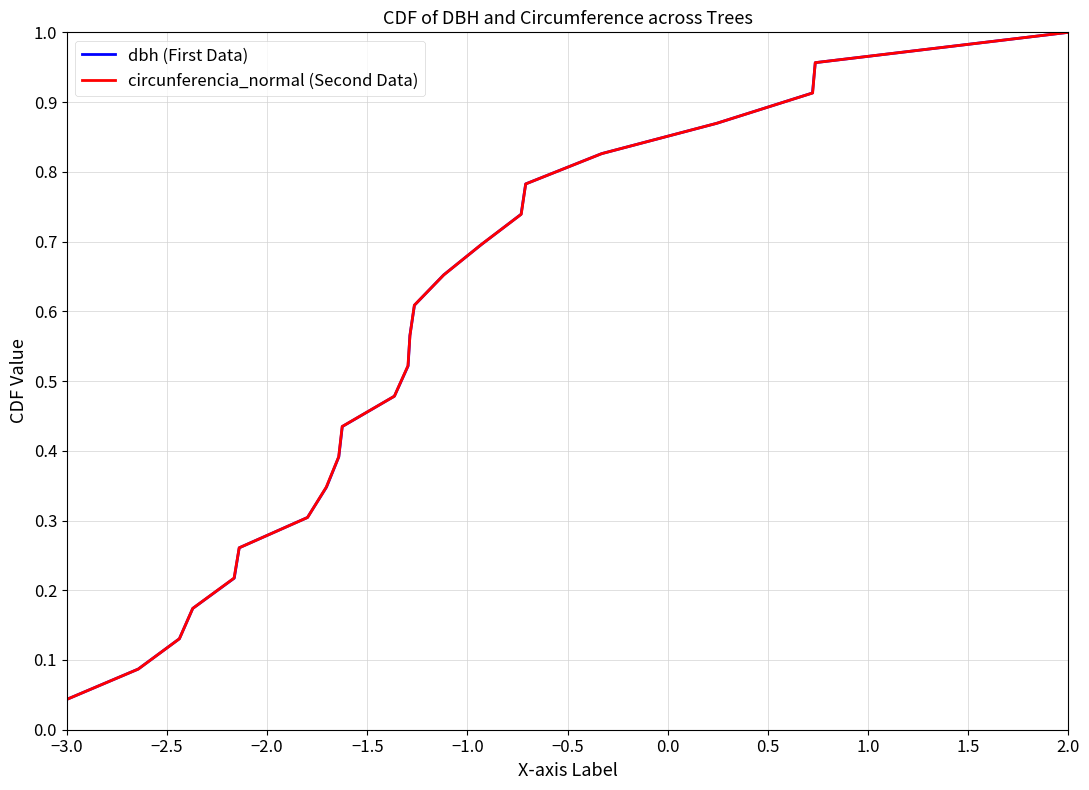

What is the greatest value displayed?

1.0